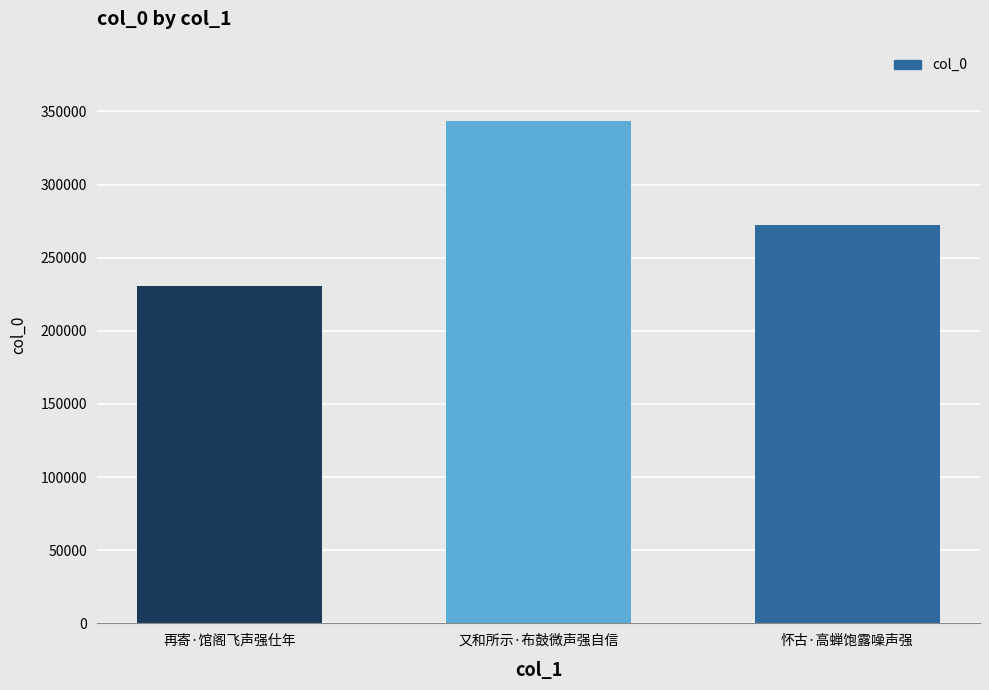

The chart shows a value of 54038 at 再寄·馆阁飞声强仕年. True or false?

False